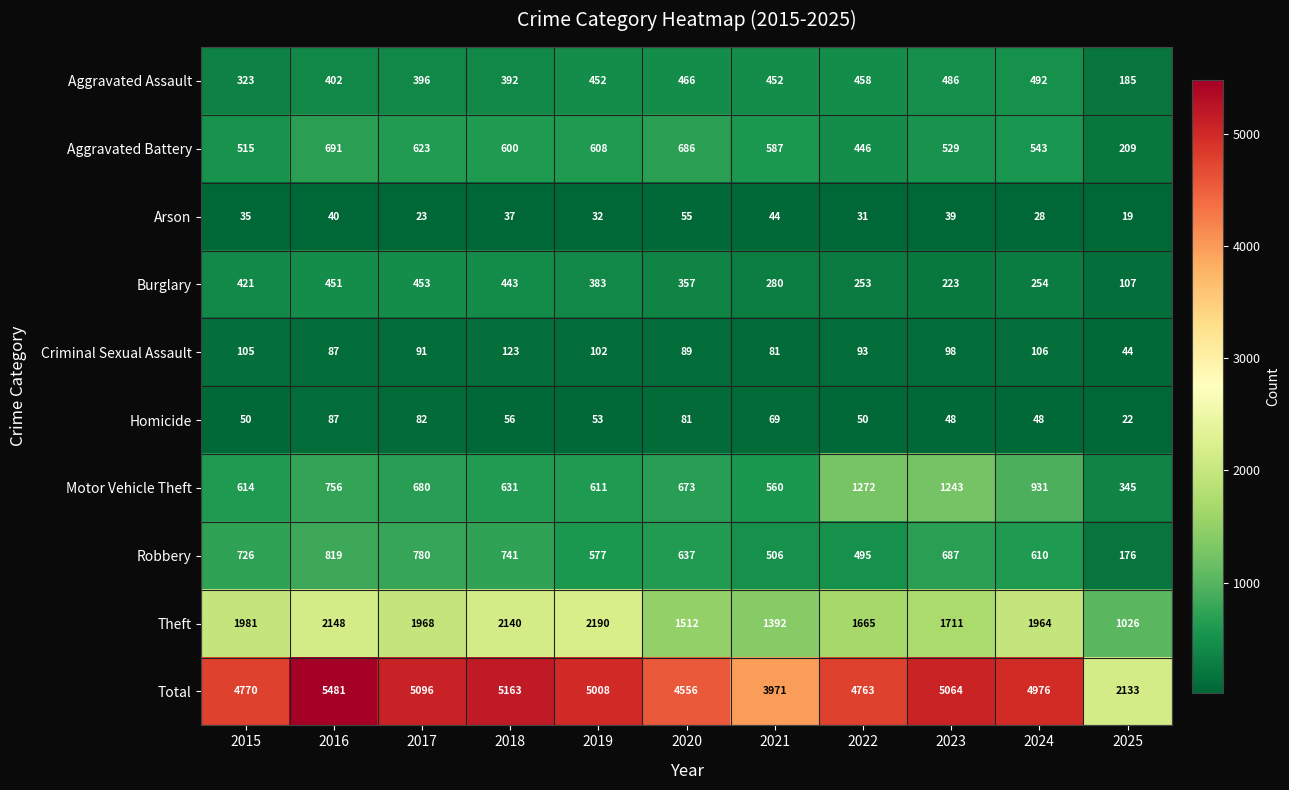

What is the minimum value shown in the chart?

19